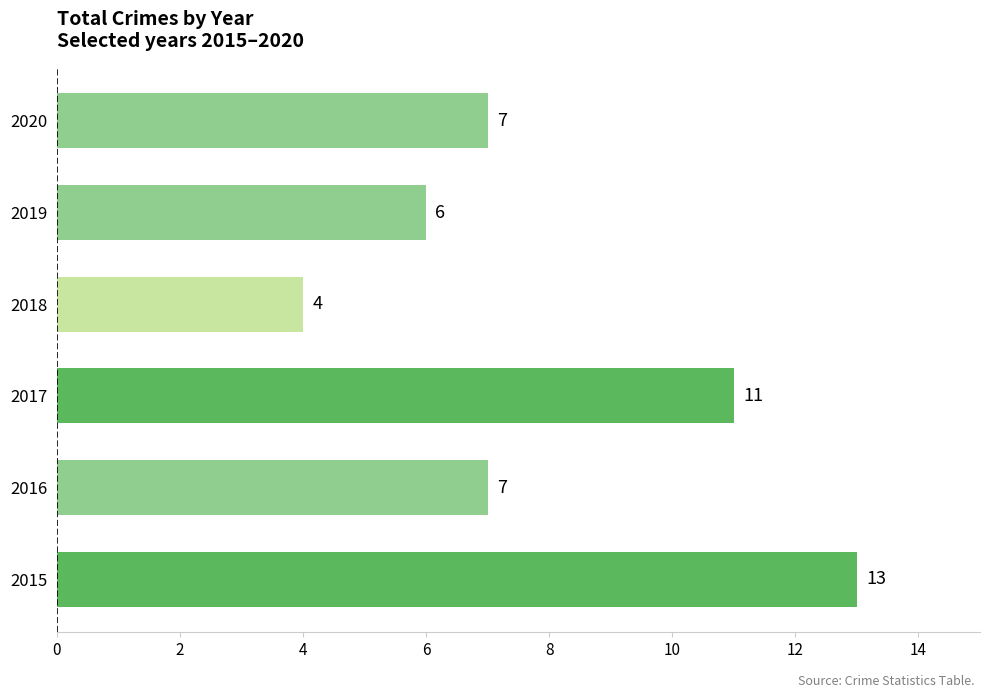

Count the values in the range 6 to 11.

4